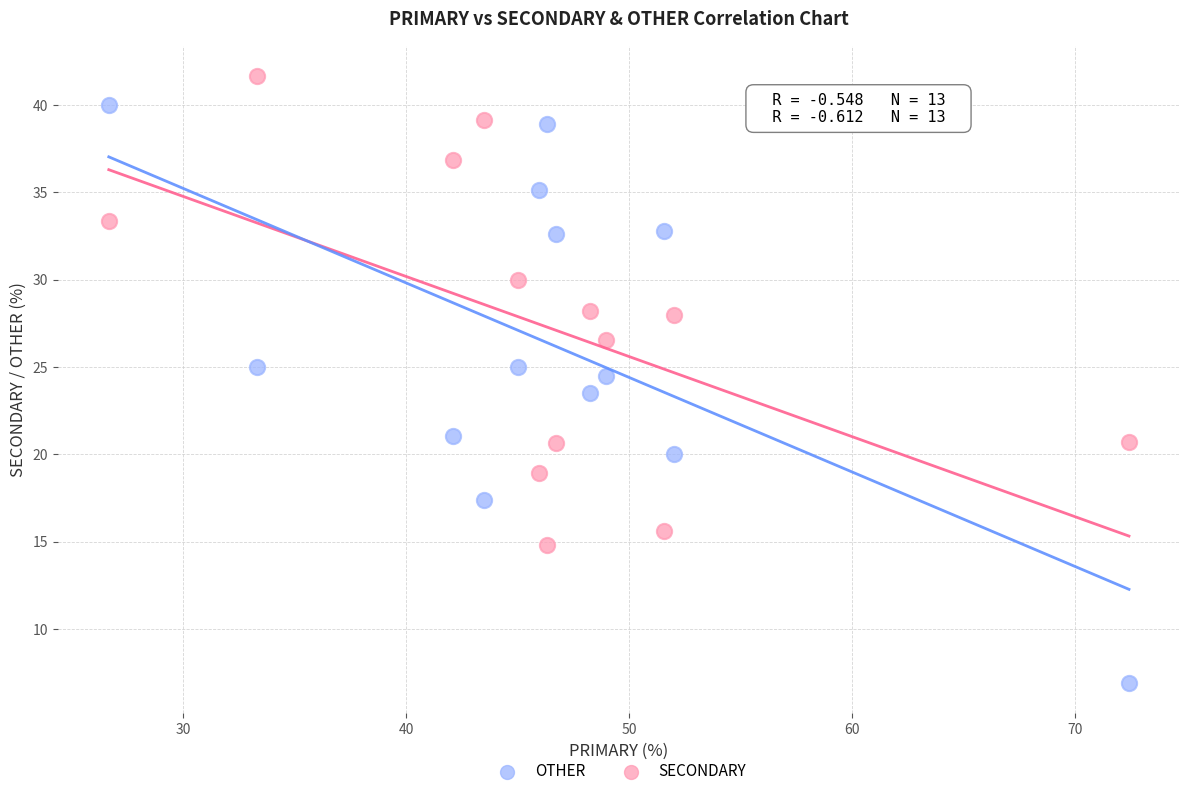

Which series contains the lowest Y value?

OTHER